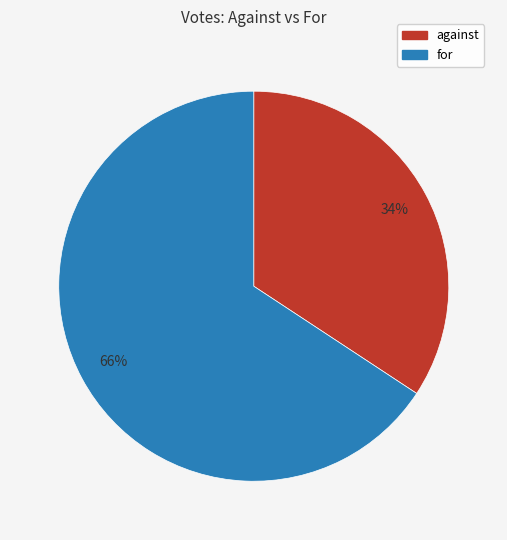

What is the largest slice in the pie chart?

for